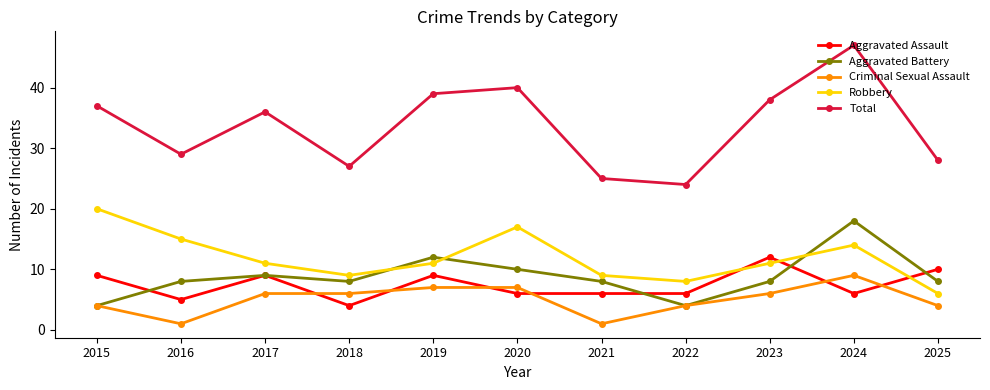

What are all the series names shown in the legend?

Aggravated Assault, Aggravated Battery, Criminal Sexual Assault, Robbery, Total